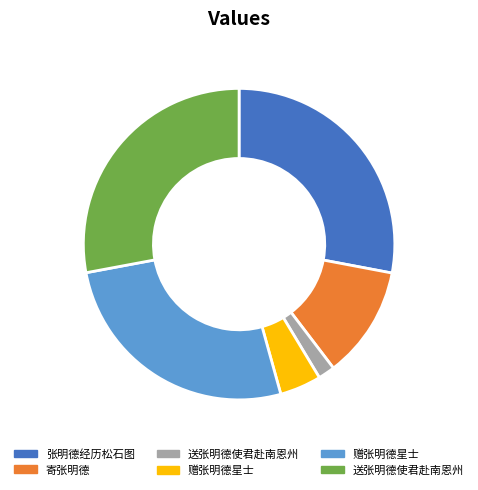

Does any single category account for the majority?

No